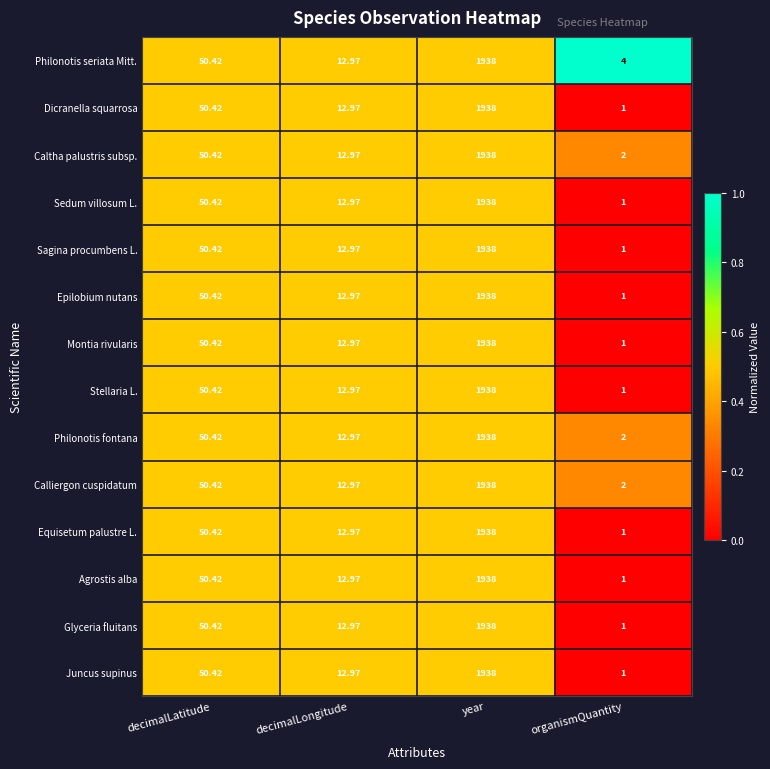

At which category is the sum across all series the highest?

year